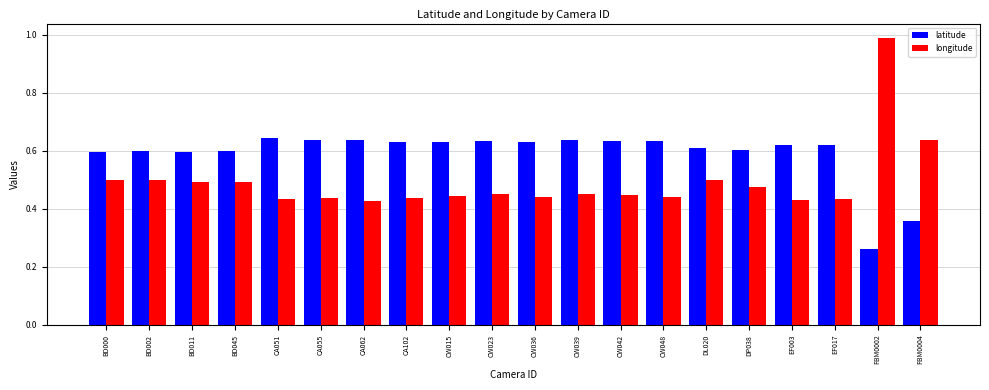

What is the spread (max minus min) of values at CA062?

0.2